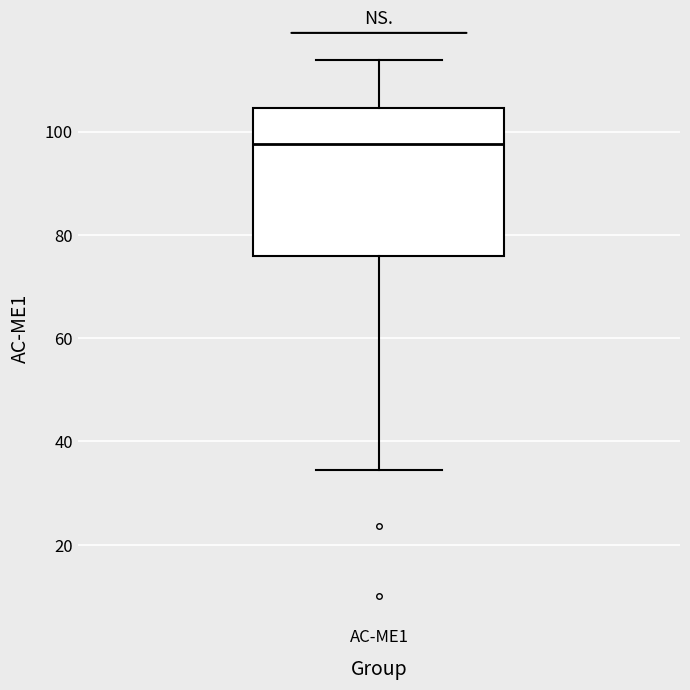

Where is the lower edge of the box for AC-ME1 on the y-axis? The values are not printed on the chart, so give them approximately, as read against the axis.

76